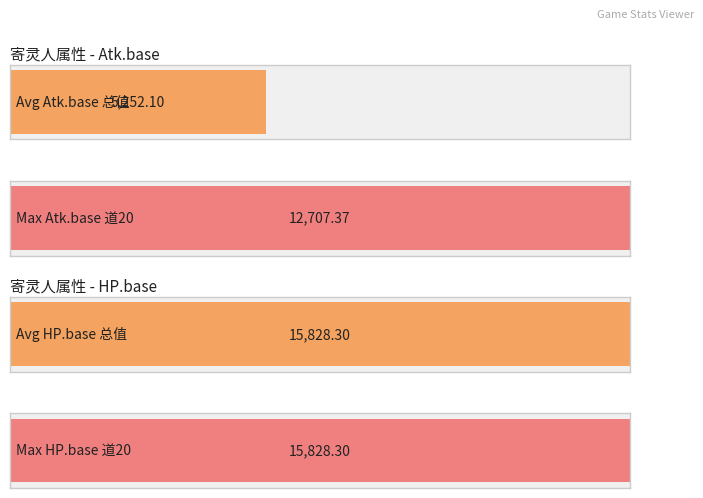

Which series has the largest total across all categories?

HP.base